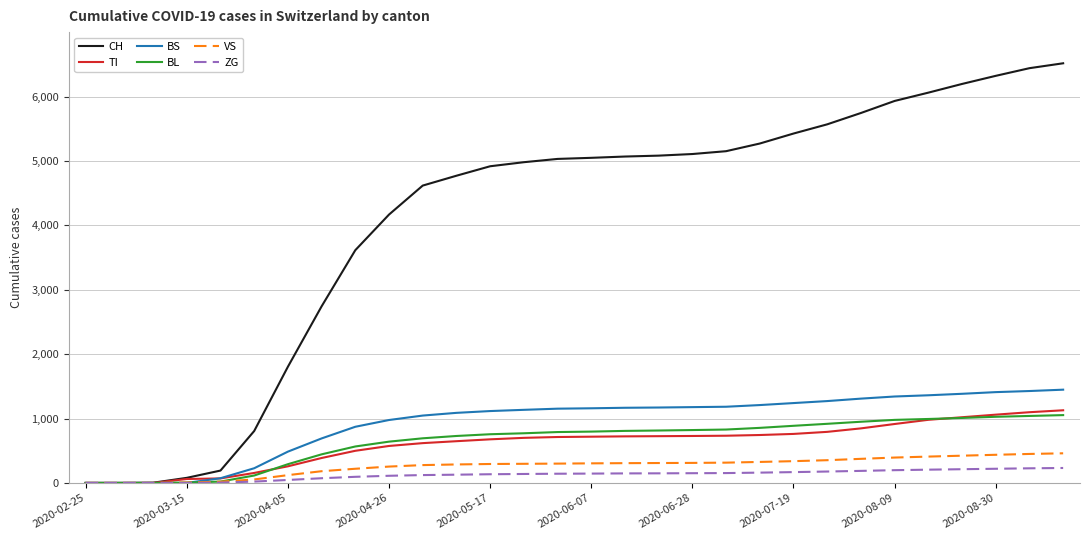

At how many categories does at least one series exceed 6226?

3